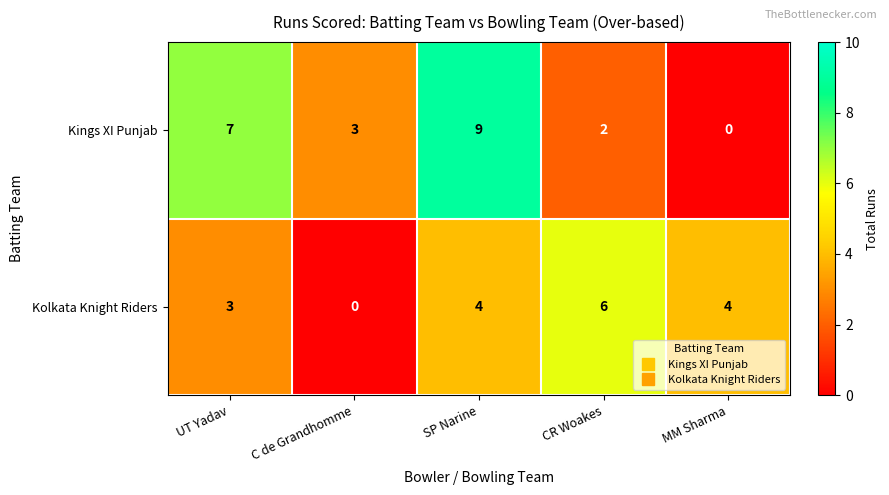

Between SP Narine and CR Woakes, which series saw the biggest shift?

Kings XI Punjab